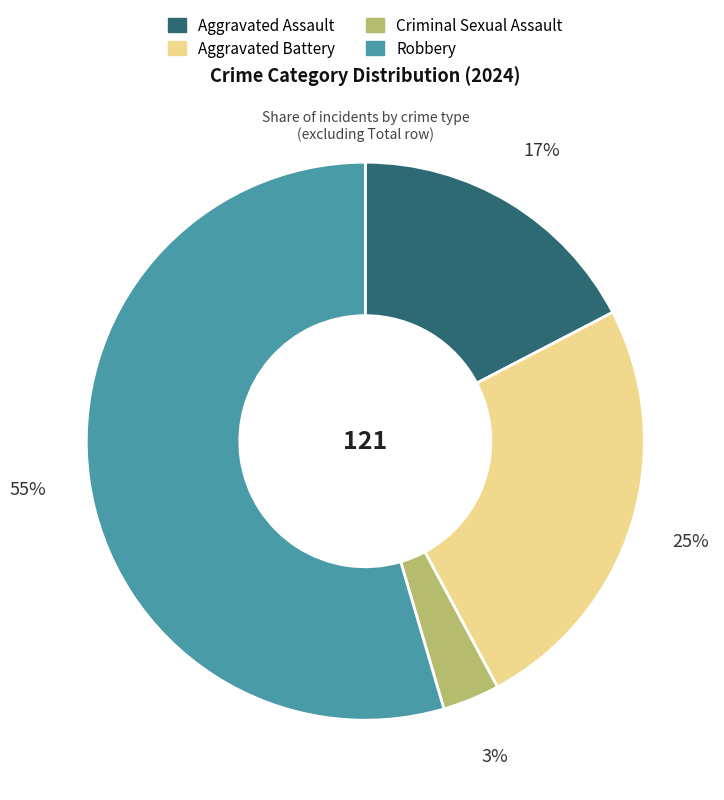

To the nearest percent, what is the average slice percentage?

25%